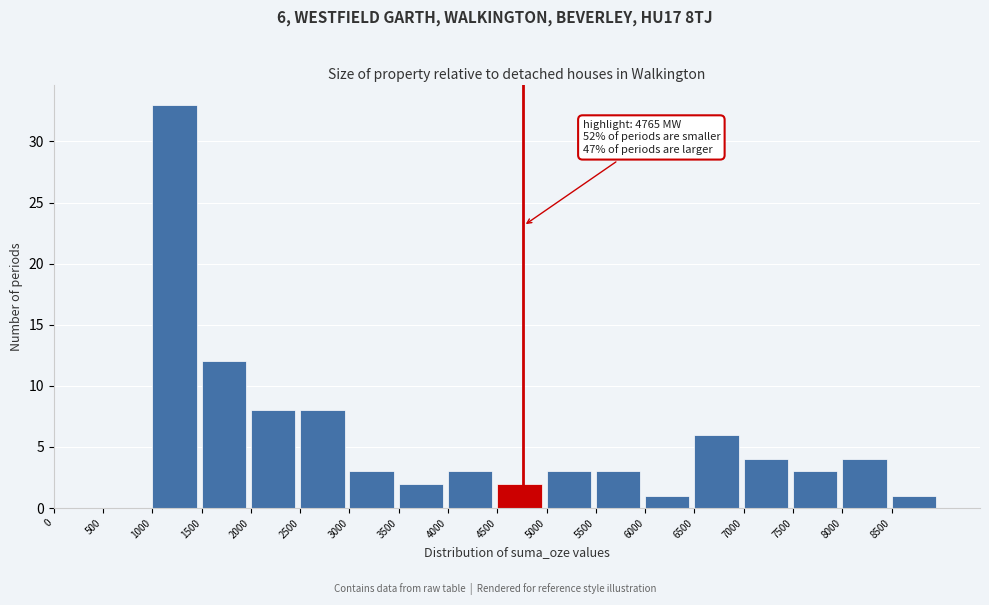

Which range on the x-axis has the tallest bar?

1000 to 1500